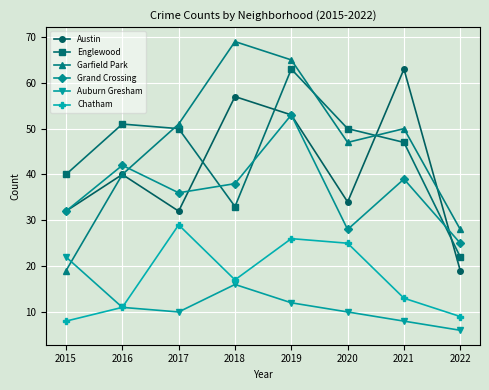

What is the difference between the Austin values at 2021 and 2018?

6